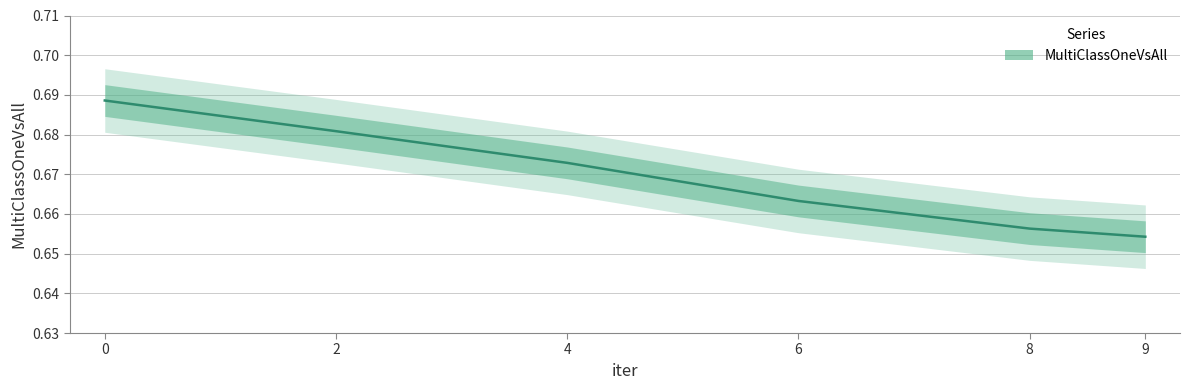

Which has a higher value, 2 or 6?

2